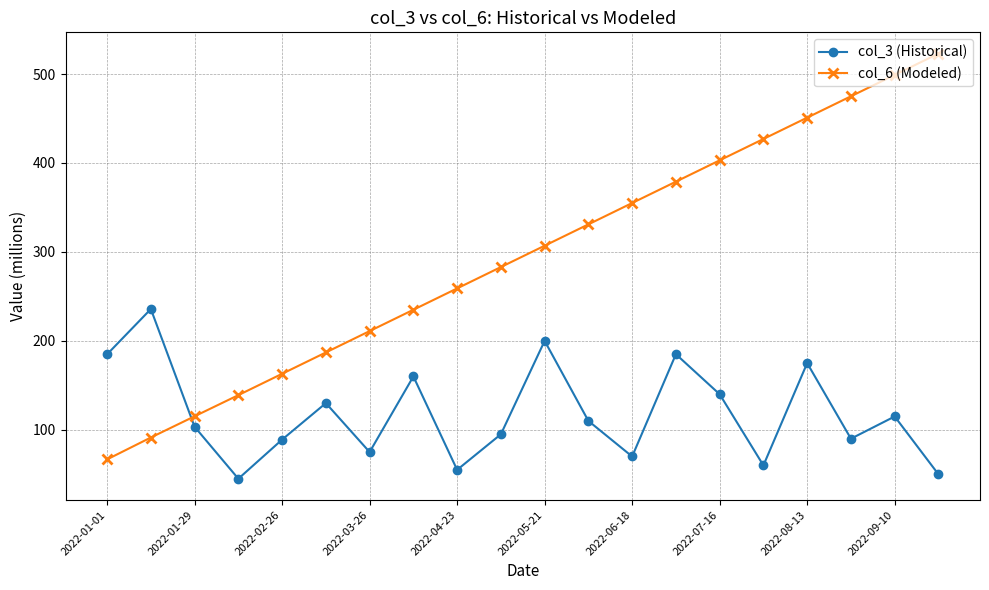

True or false: col_6 (Modeled) and col_3 (Historical) intersect in this chart.

True